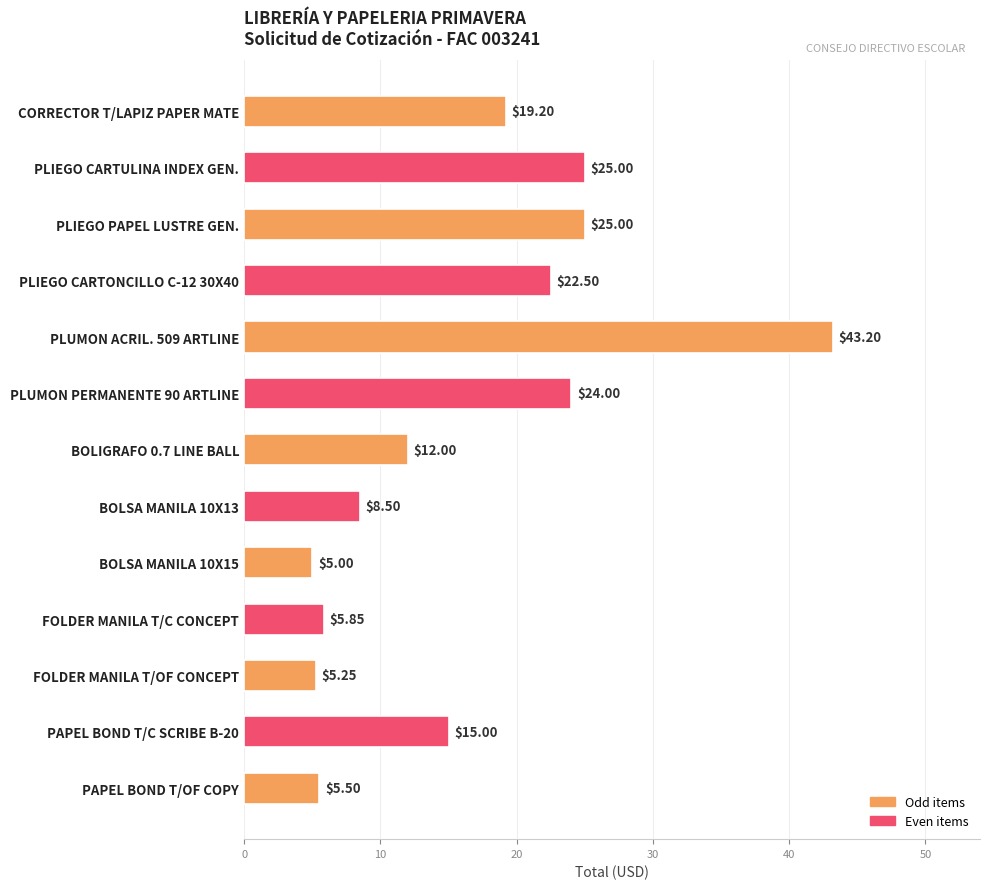

What is the change in value from CORRECTOR T/LAPIZ PAPER MATE to BOLSA MANILA 10X15?

-14.2